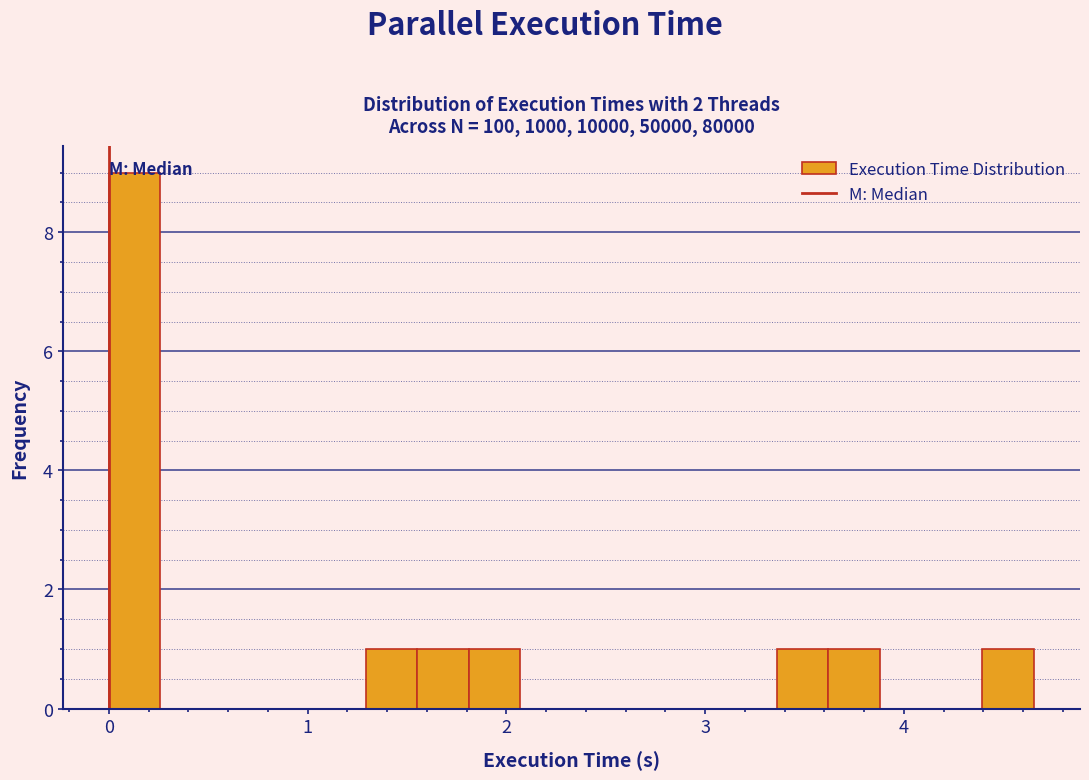

Read against the x-axis, roughly where is the centre of the tallest bar?

0.1